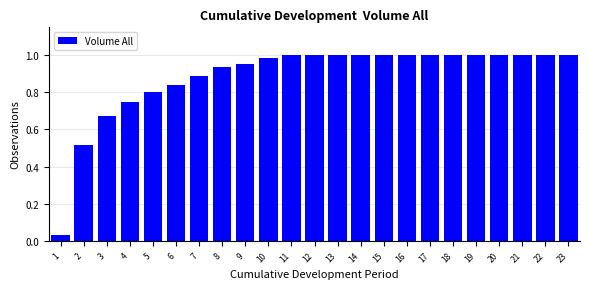

Is it true that the value at 13 is 1.0?

True